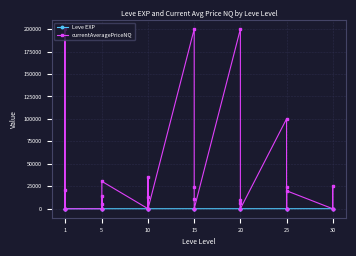

Rank the series by their average value, from lowest to highest.

Leve EXP, currentAveragePriceNQ